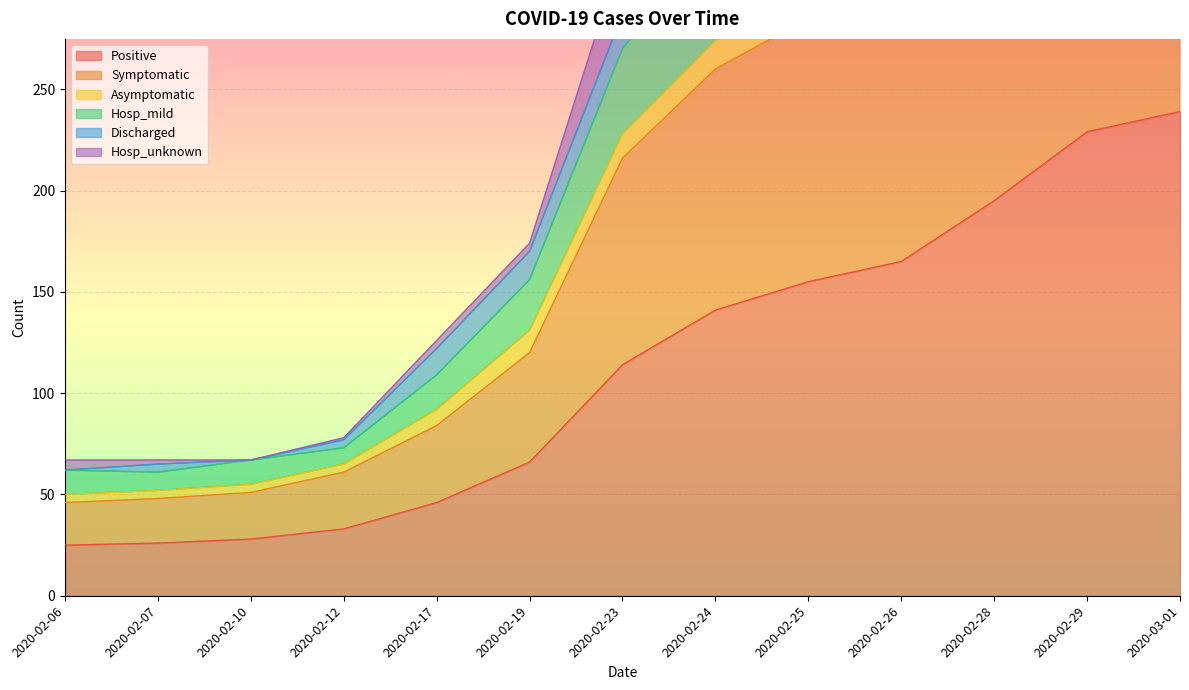

Between 2020-02-10 and 2020-02-26, which series saw the biggest shift?

Hosp_unknown